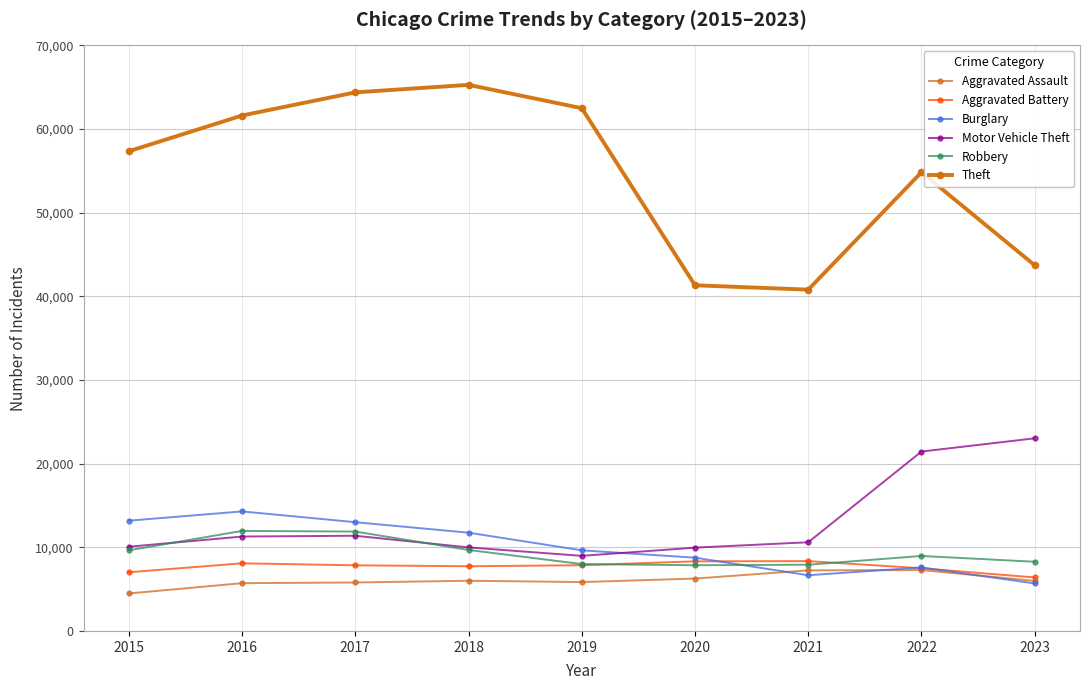

At which label is Motor Vehicle Theft closest to 16003?

2017